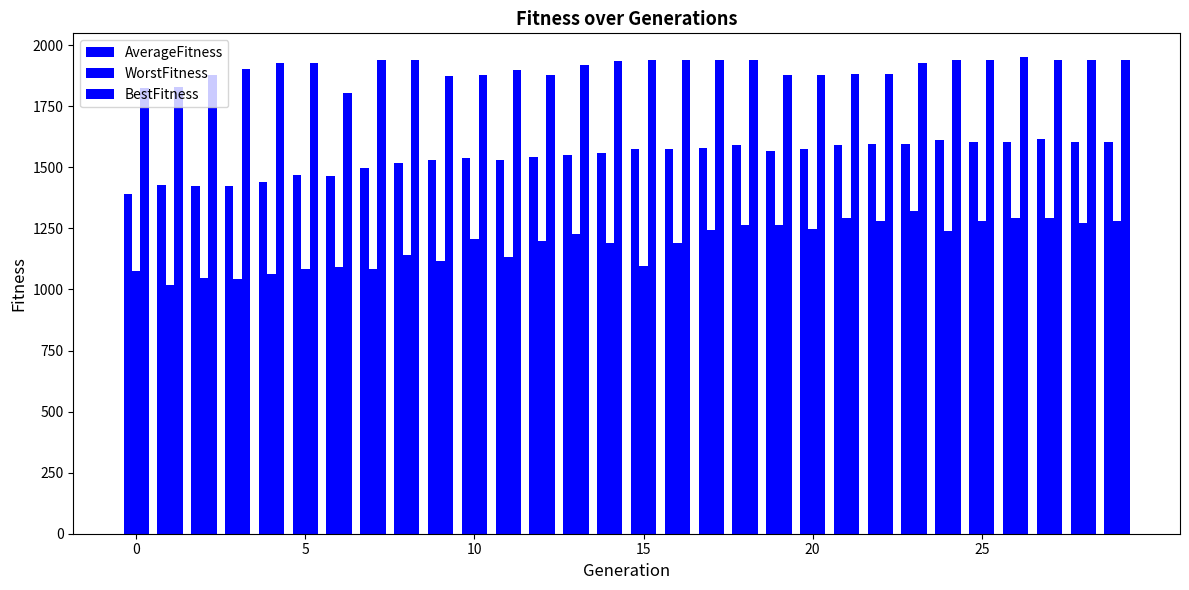

How many data points in WorstFitness are less than 1205?

15